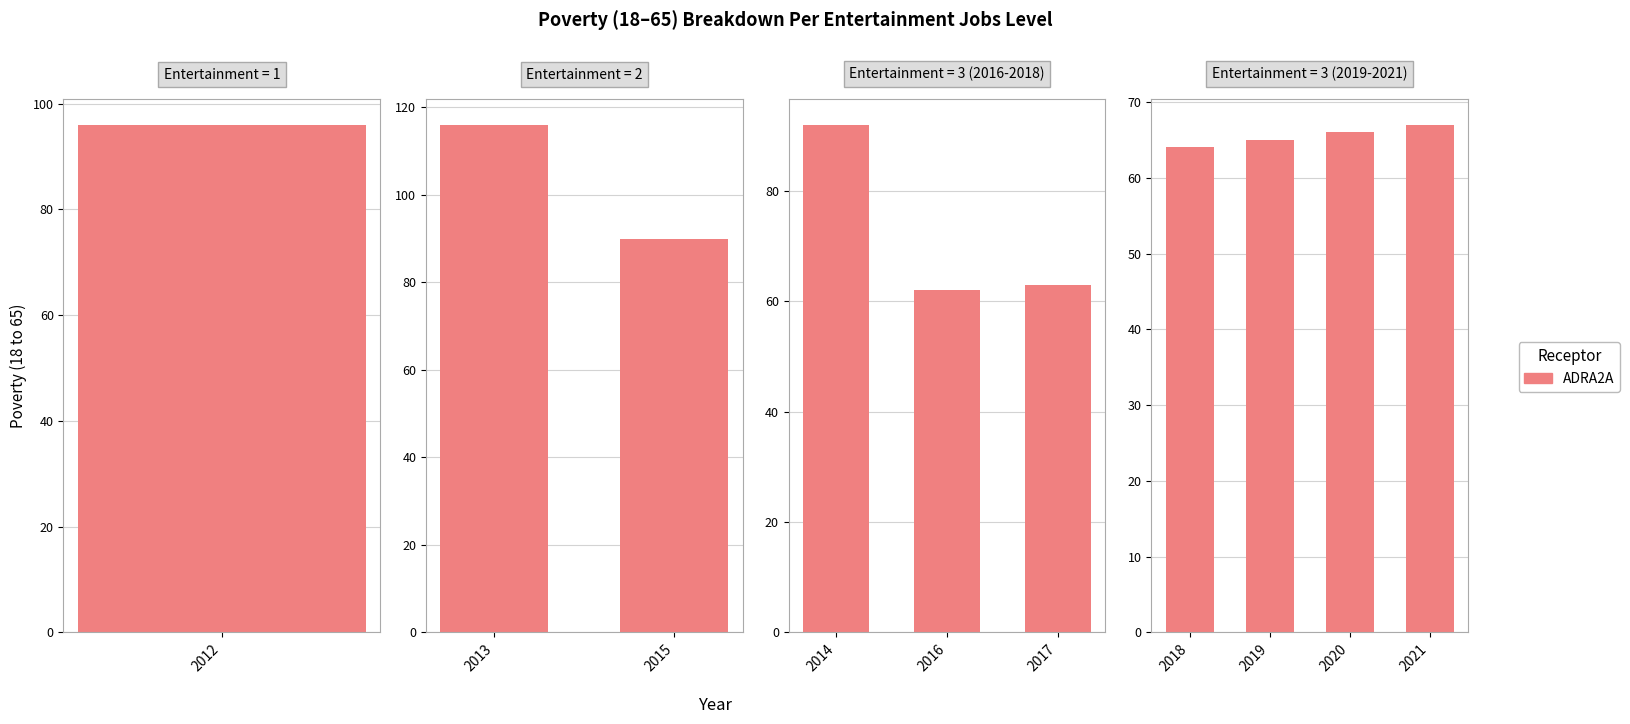

Which has a higher value, 2020 or 2018?

2020